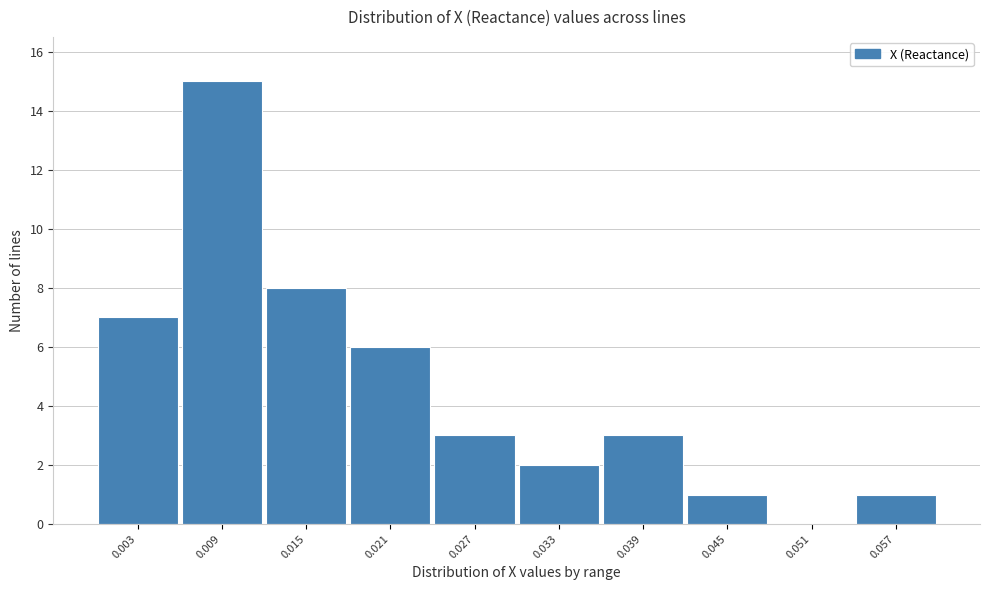

Reading left to right, extract all data points from this chart.

0.003=7	0.009=15	0.015=8	0.021=6	0.027=3	0.033=2	0.039=3	0.045=1	0.051=0	0.057=1